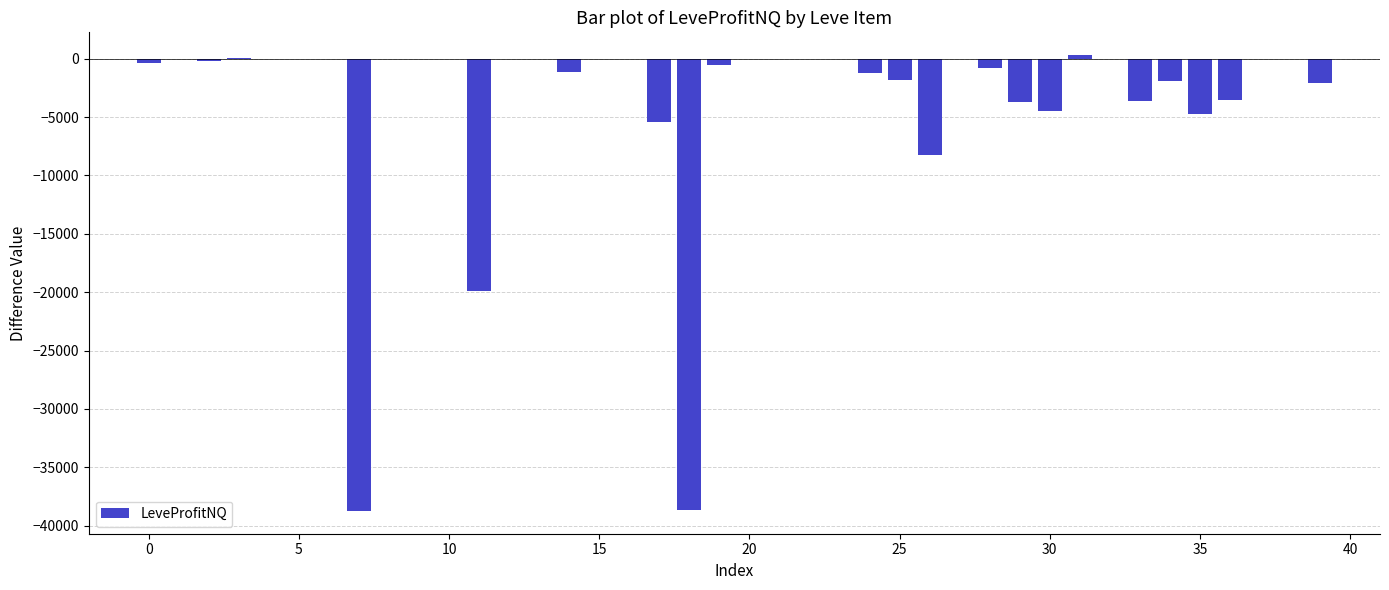

What is the sum of all values?

-140728.6